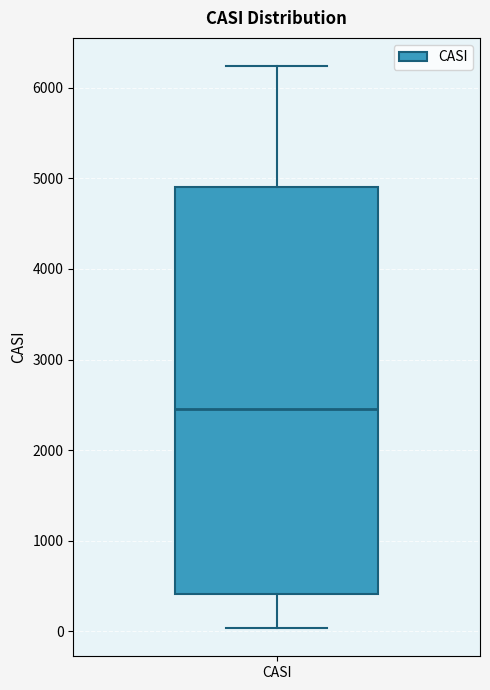

Transcribe this box plot: give where the median line is, the range the box spans, and where the two whiskers end, as read against the y-axis. The values are not printed on the chart, so give them approximately, as read against the axis.

median 2500, box 400 to 4900, whiskers 0 to 6200